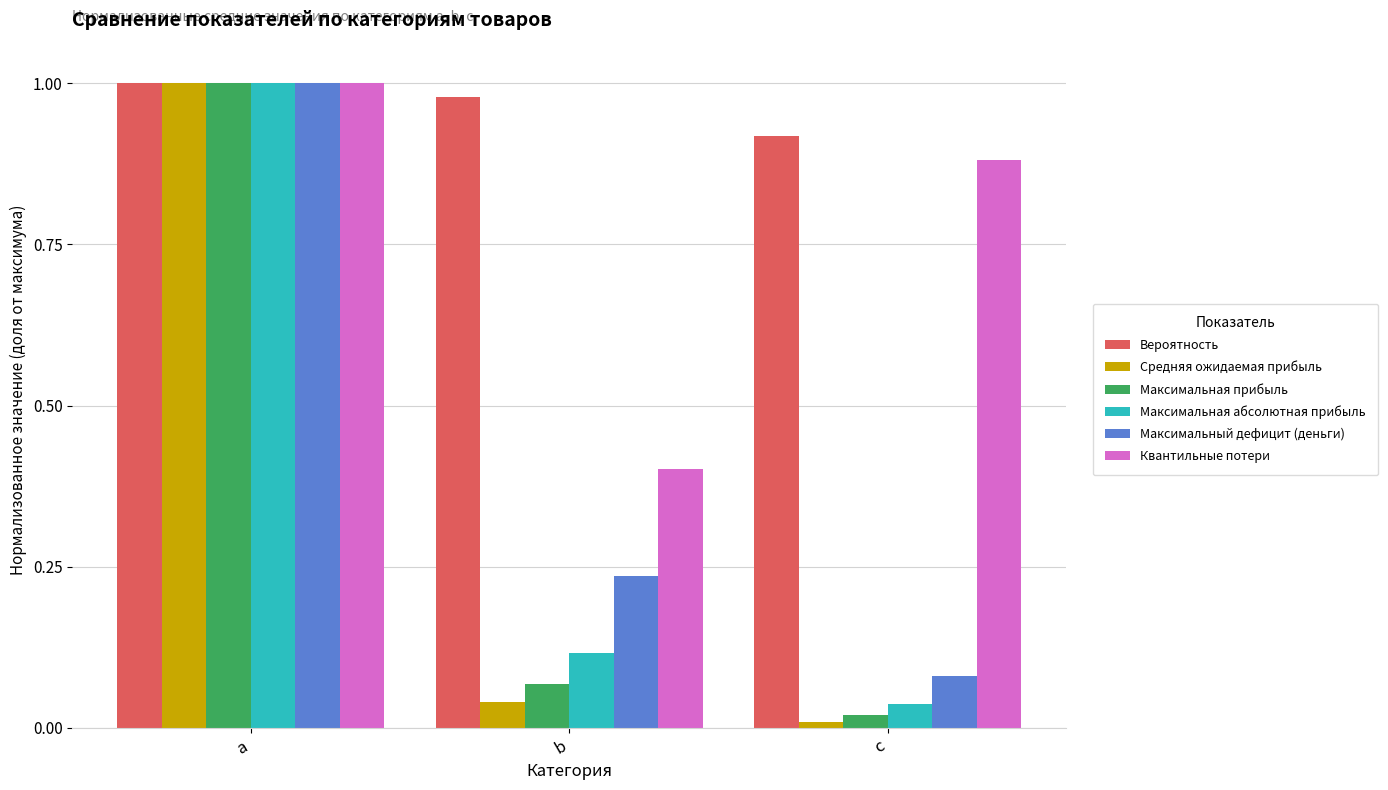

Which series has the largest range (max minus min)?

Средняя ожидаемая прибыль